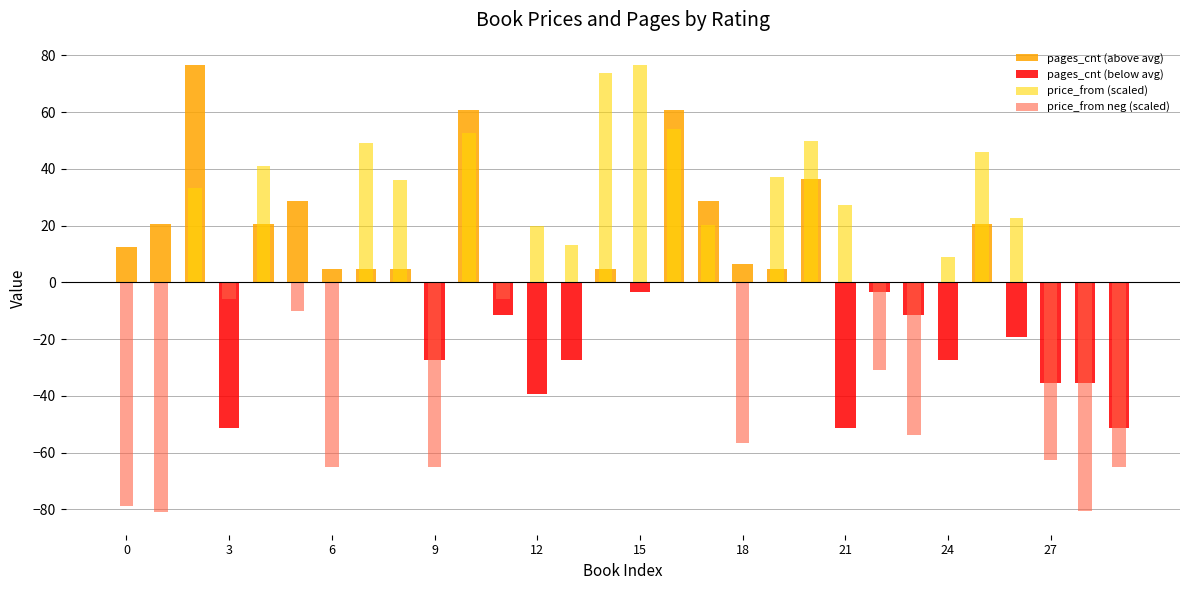

The value of price_from (scaled) at 10 is 27.2. True or false?

False